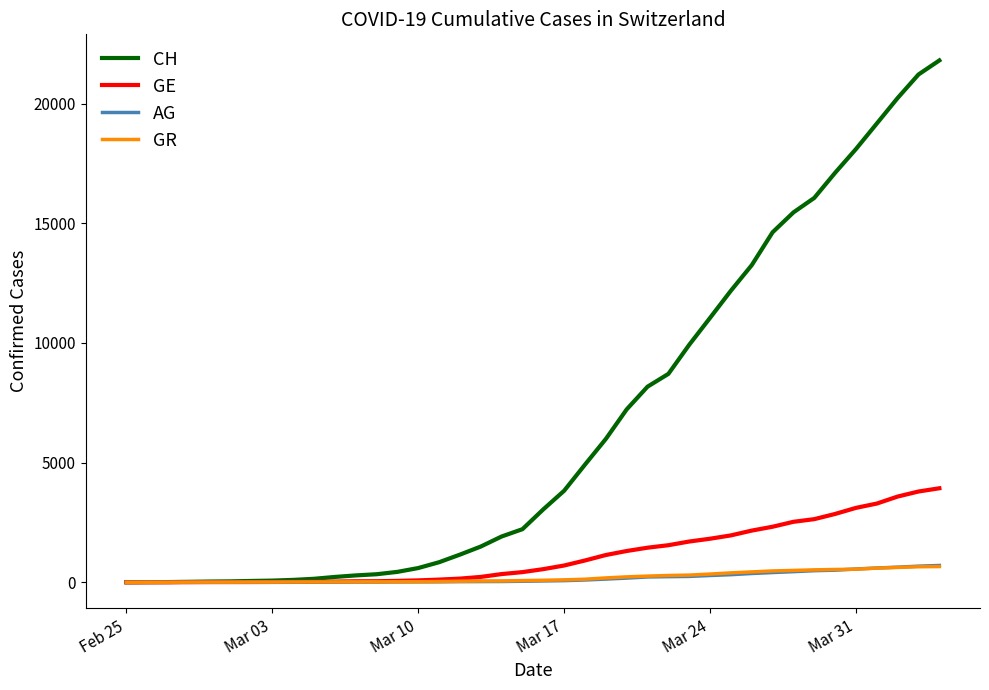

Which series has the widest spread of values?

CH